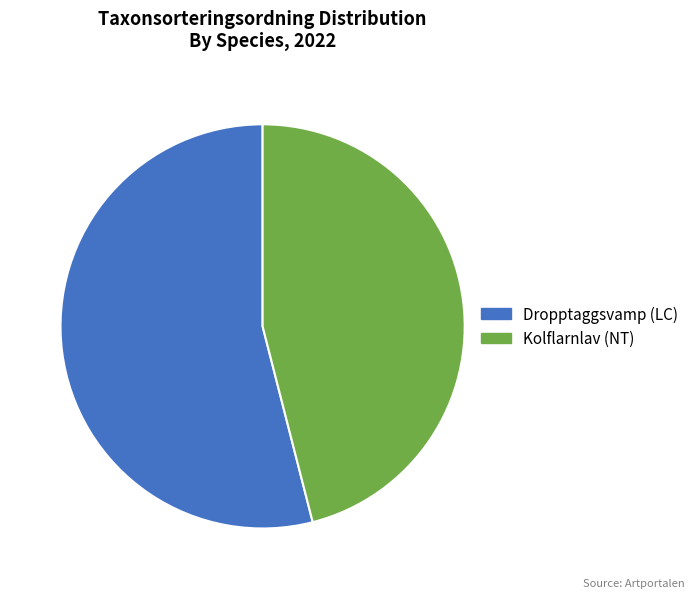

How many segments does this pie chart have?

2